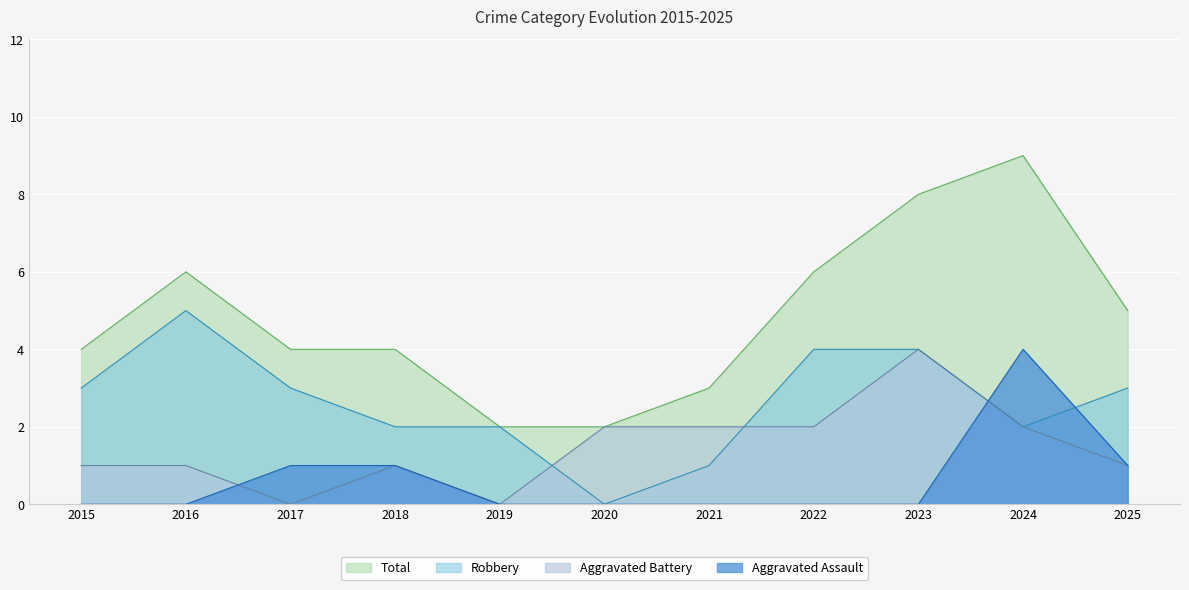

Which category has the lowest value in the Aggravated Assault series?

2015